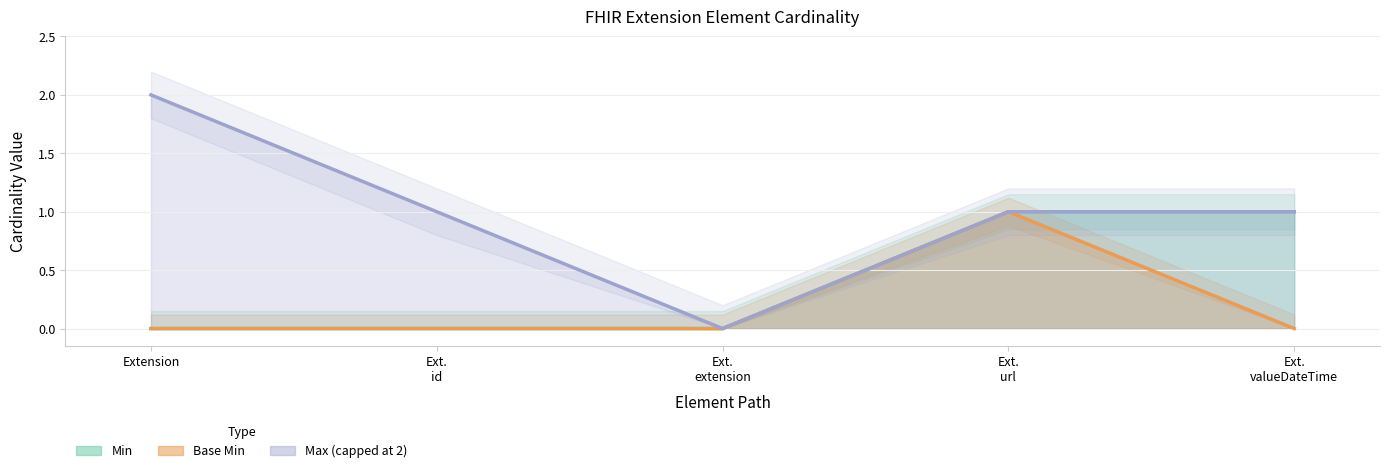

What position from the left is Ext. url?

4